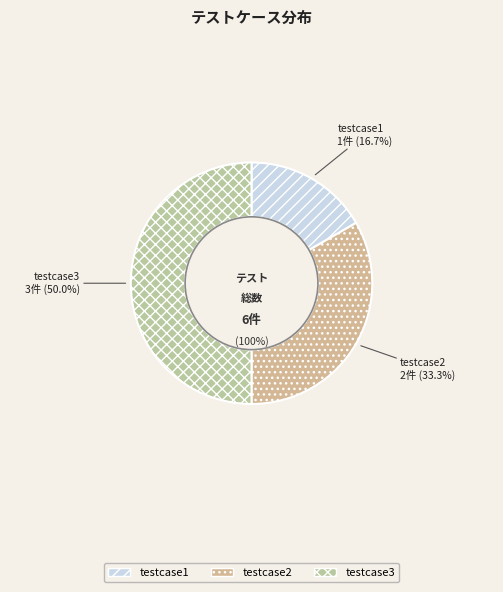

How many segments does this pie chart have?

3